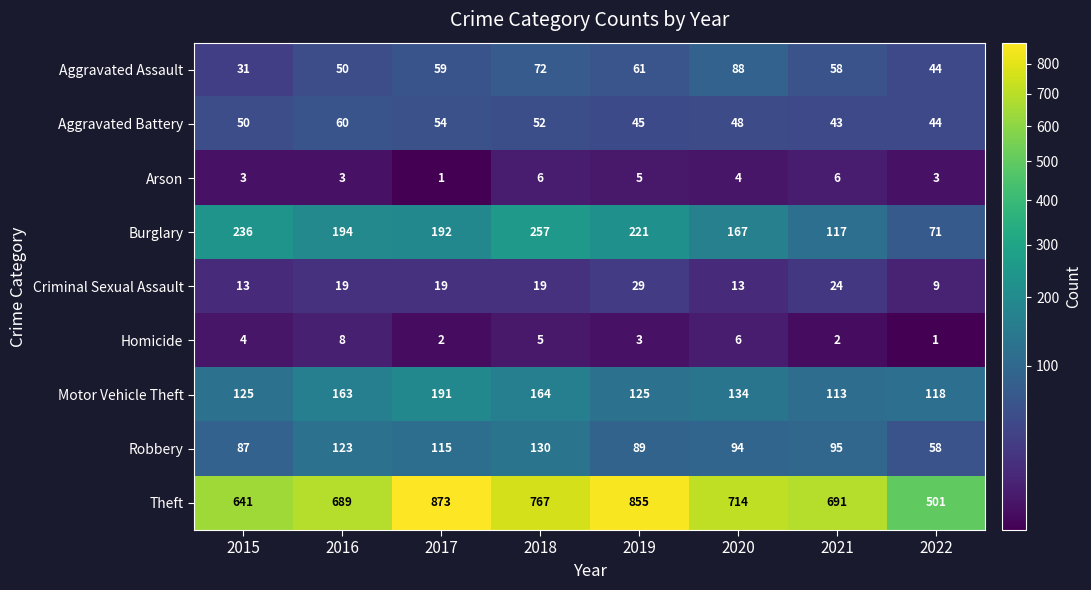

Which series has the widest spread of values?

Theft